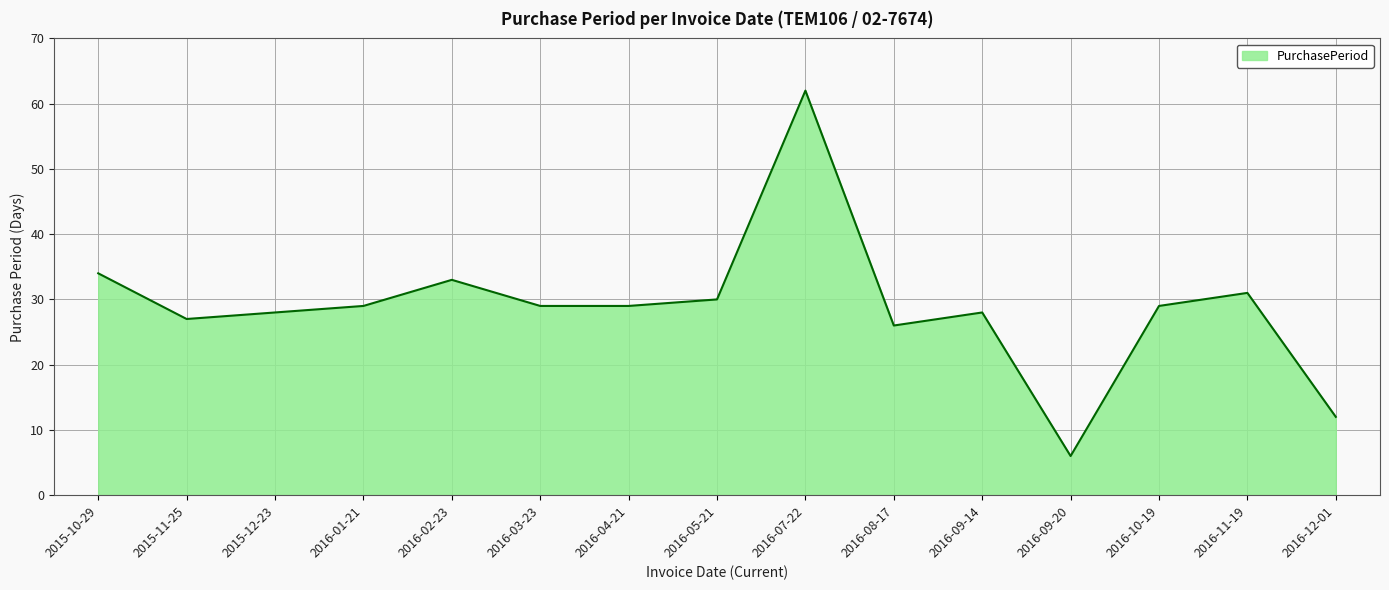

Which label corresponds to the largest value in the chart?

2016-07-22